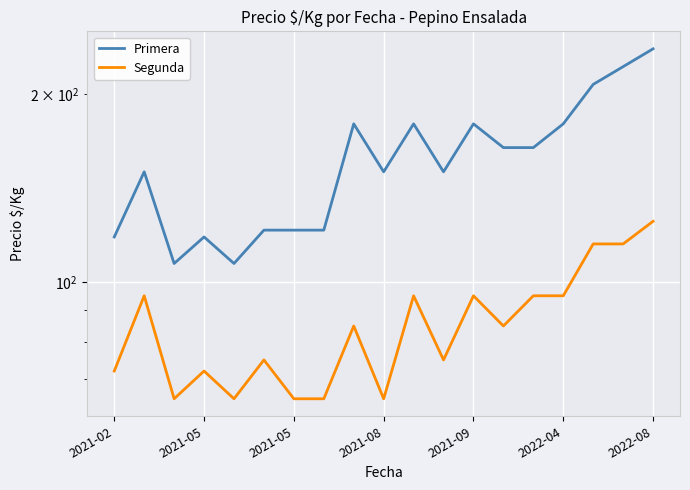

True or false: Primera and Segunda cross at least once.

False